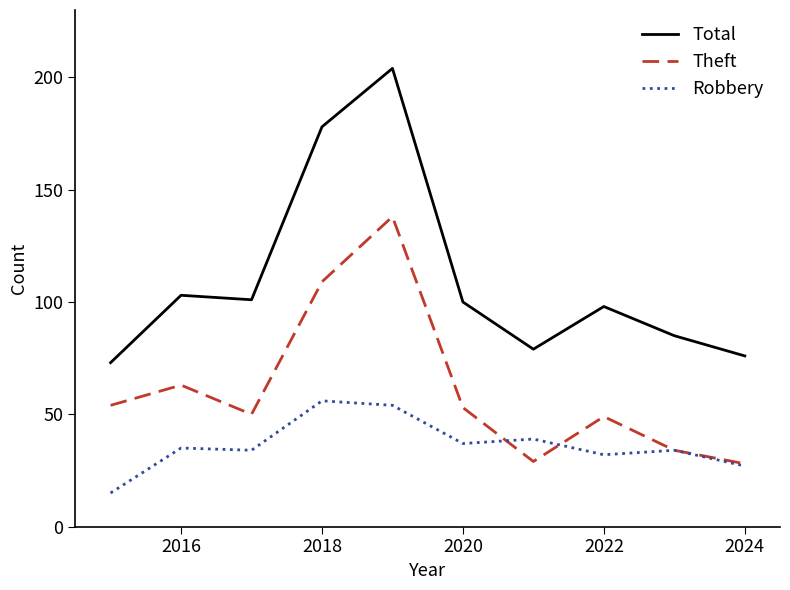

True or false: Total and Theft cross at least once.

False